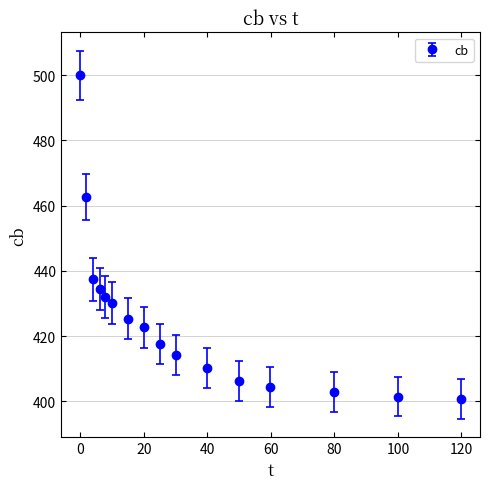

What is the maximum value shown in the chart?

500.0